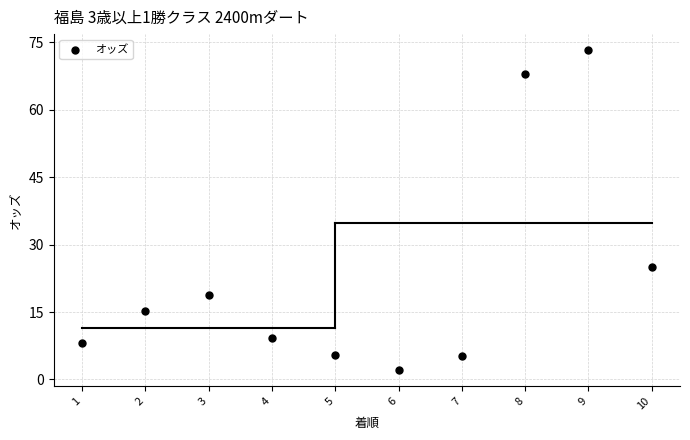

What Y value in the scatter plot is closest to 37?

25.1